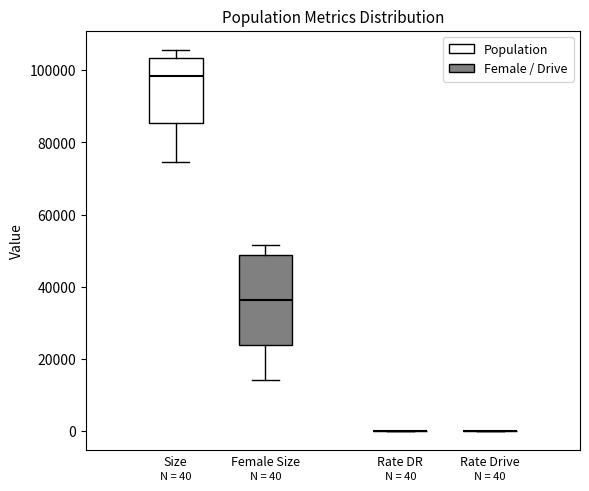

Comparing the boxes themselves (not the whiskers), which one is the tallest?

Female Size